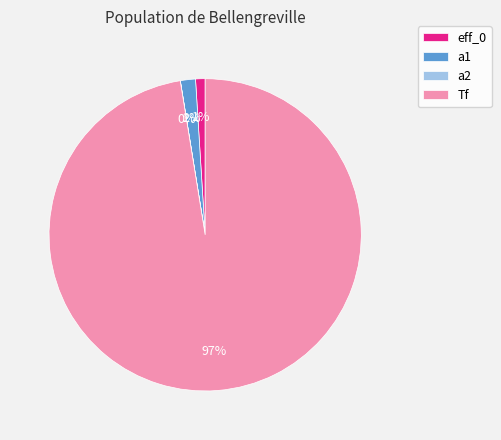

Combined, do a1 and eff_0 account for over 50%?

No